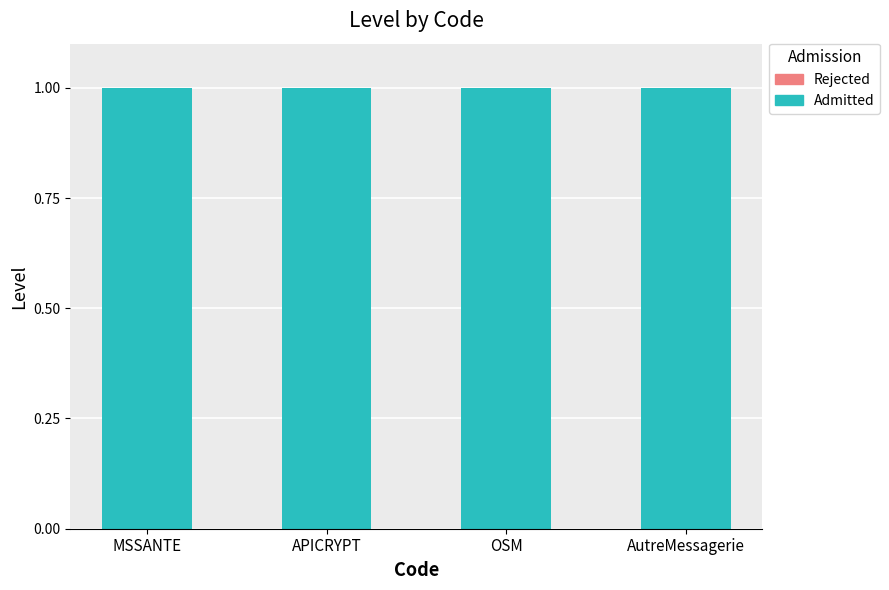

Reading left to right, transcribe all the data shown in this chart.

Admitted: 1	1	1	1
Rejected: 0	0	0	0